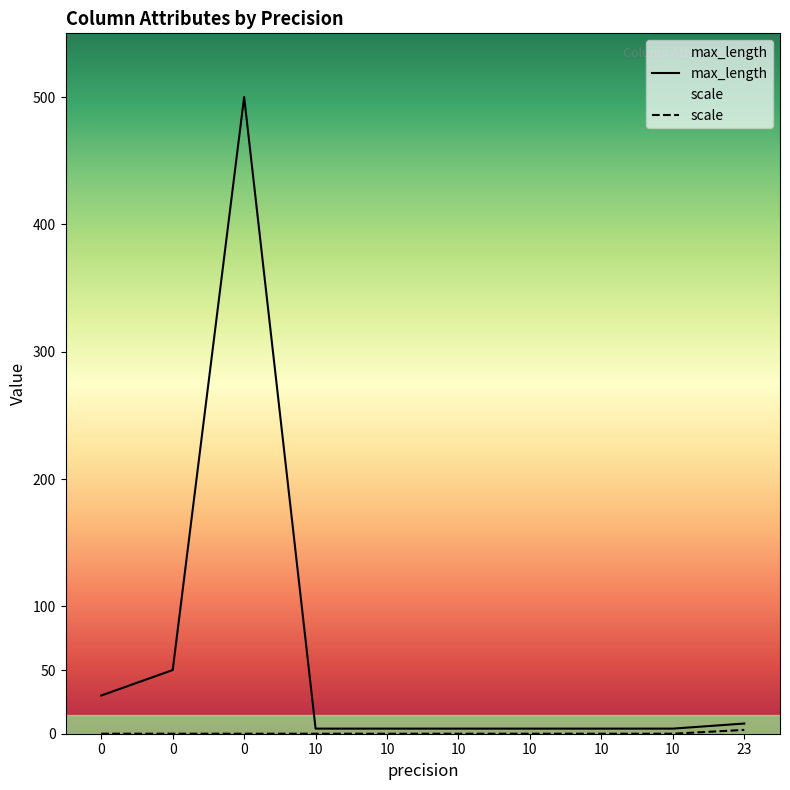

Reading left to right, list all the values displayed in this chart.

max_length: 0=30	0=50	0=500	10=4	10=4	10=4	10=4	10=4	10=4	23=8
scale: 0=0	0=0	0=0	10=0	10=0	10=0	10=0	10=0	10=0	23=3